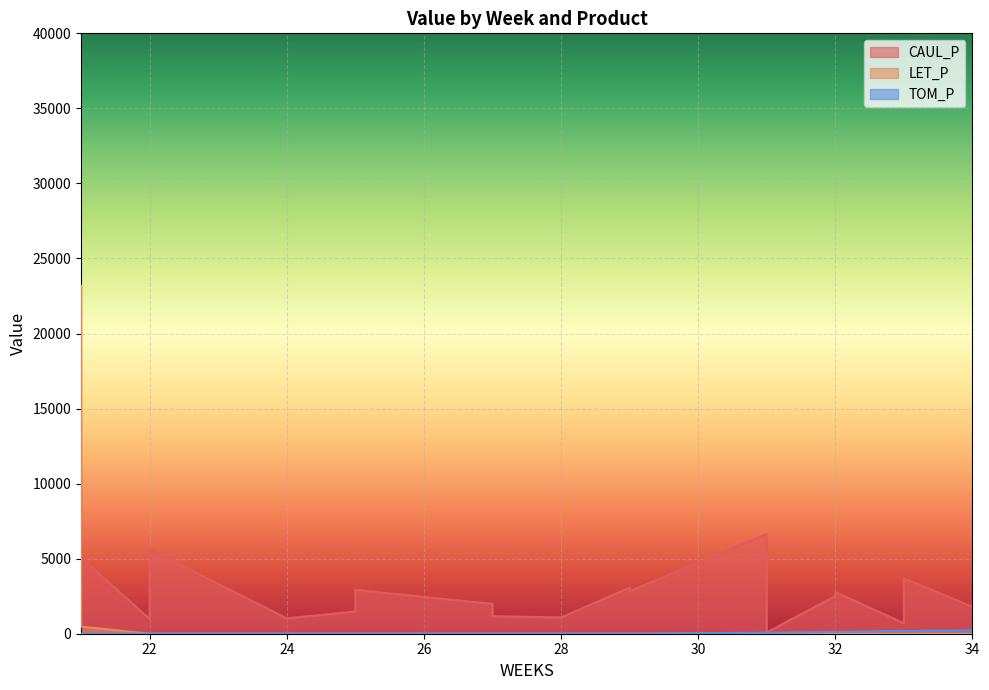

How many categories are shown in the chart?

20